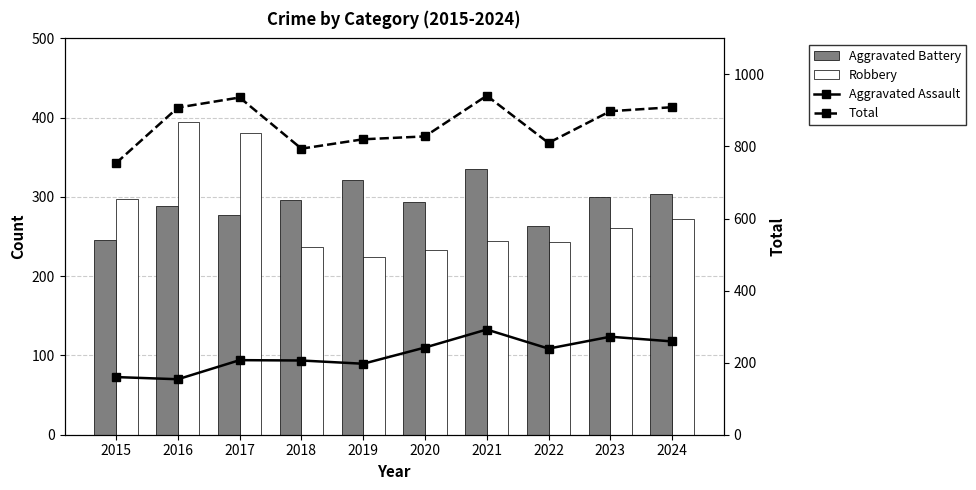

Reading left to right, what are all the values shown in this chart?

Aggravated Battery: 246	288	277	296	321	293	335	263	300	304
Robbery: 297	394	381	237	224	233	245	243	261	272
Aggravated Assault: 160	154	207	206	197	242	292	239	272	259
Total: 754	908	936	794	820	828	941	810	898	909